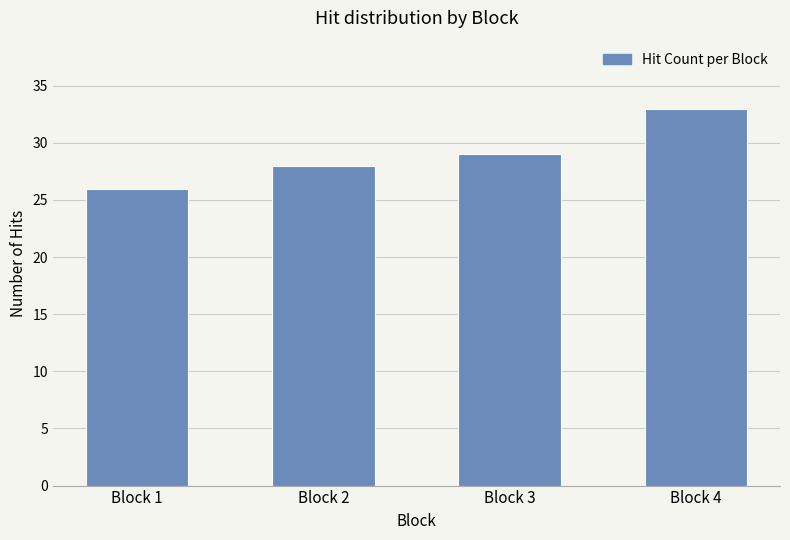

What is the value of the 1st bar from the left?

26